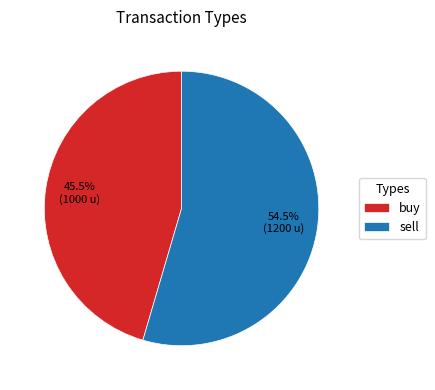

Approximately how many times larger is the value at sell compared to buy?

1.2